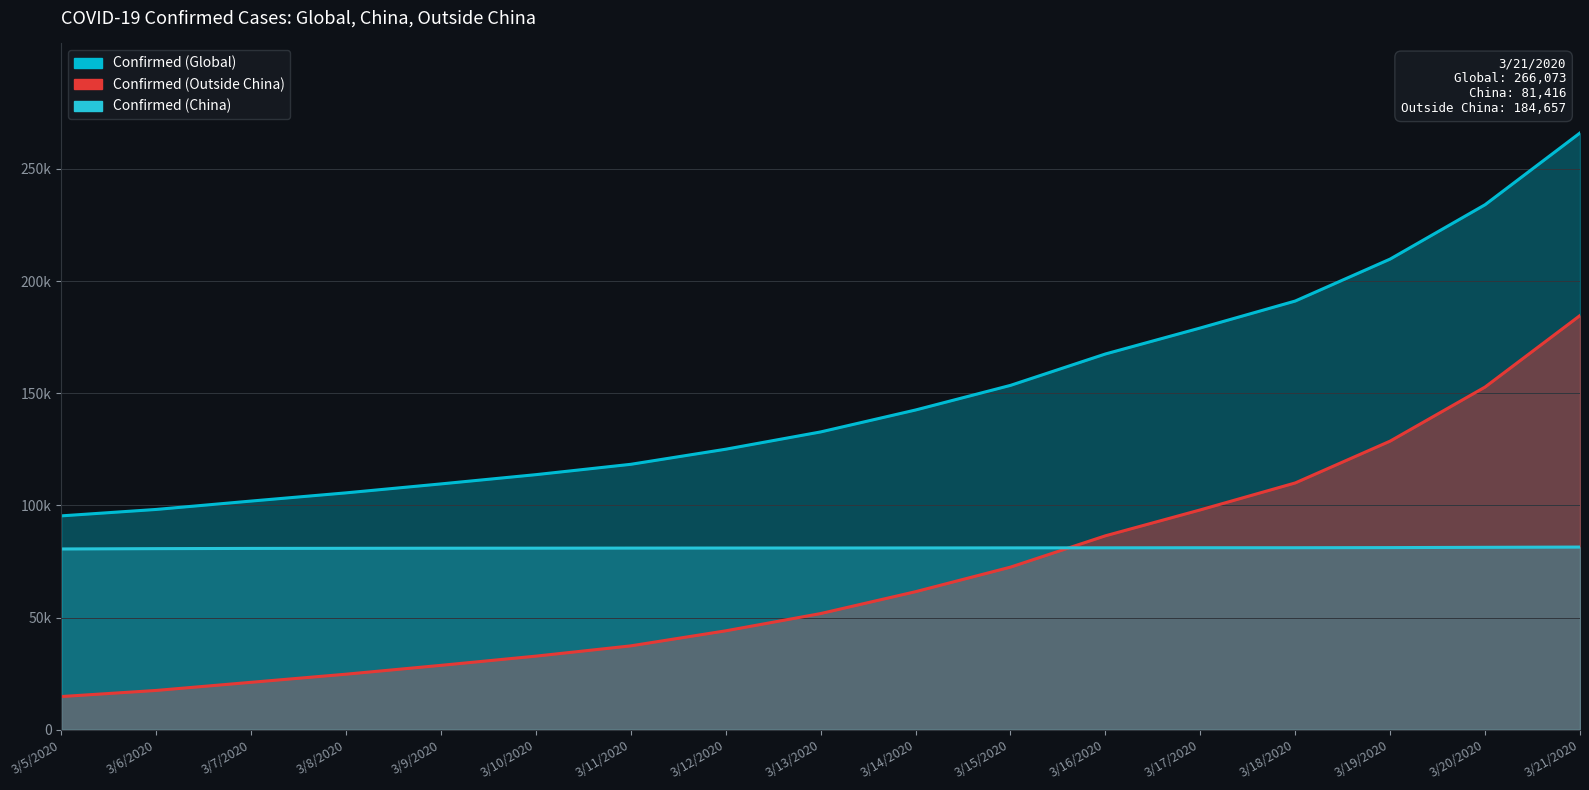

Is the value of Confirmed (Outside China) at 3/16/2020 greater than the value of Confirmed (China) at 3/16/2020?

Yes